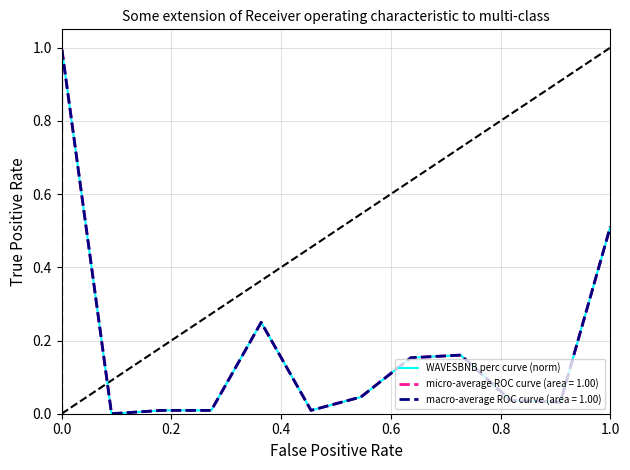

What is the highest value of the WAVESBNB perc curve (norm) series?

1.0